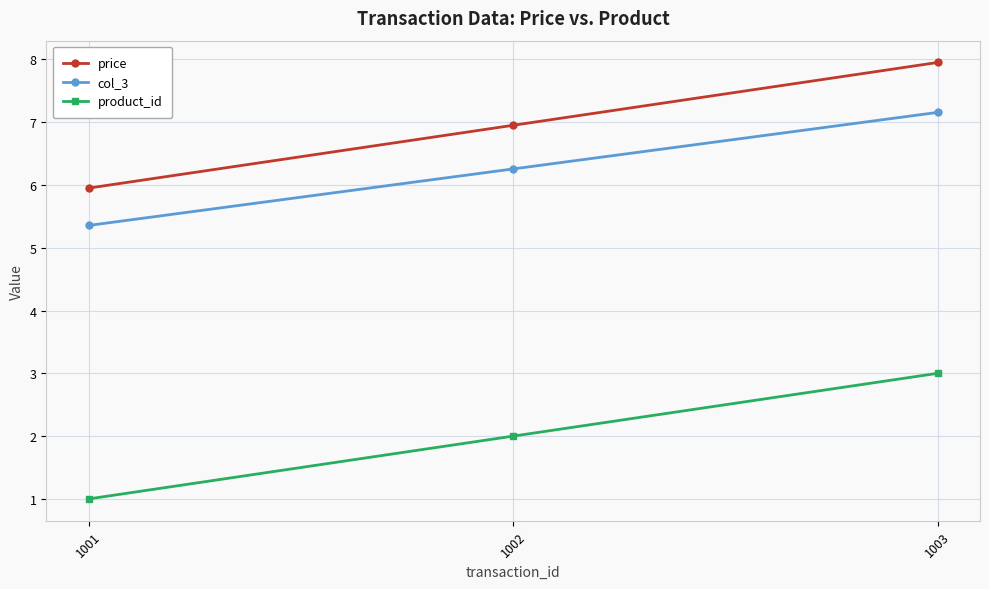

How many lines are shown in the chart?

3